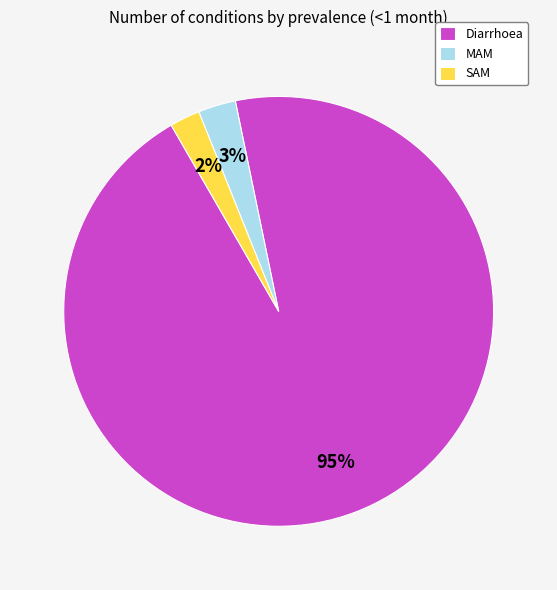

Do SAM and MAM together represent more than half of the pie?

No